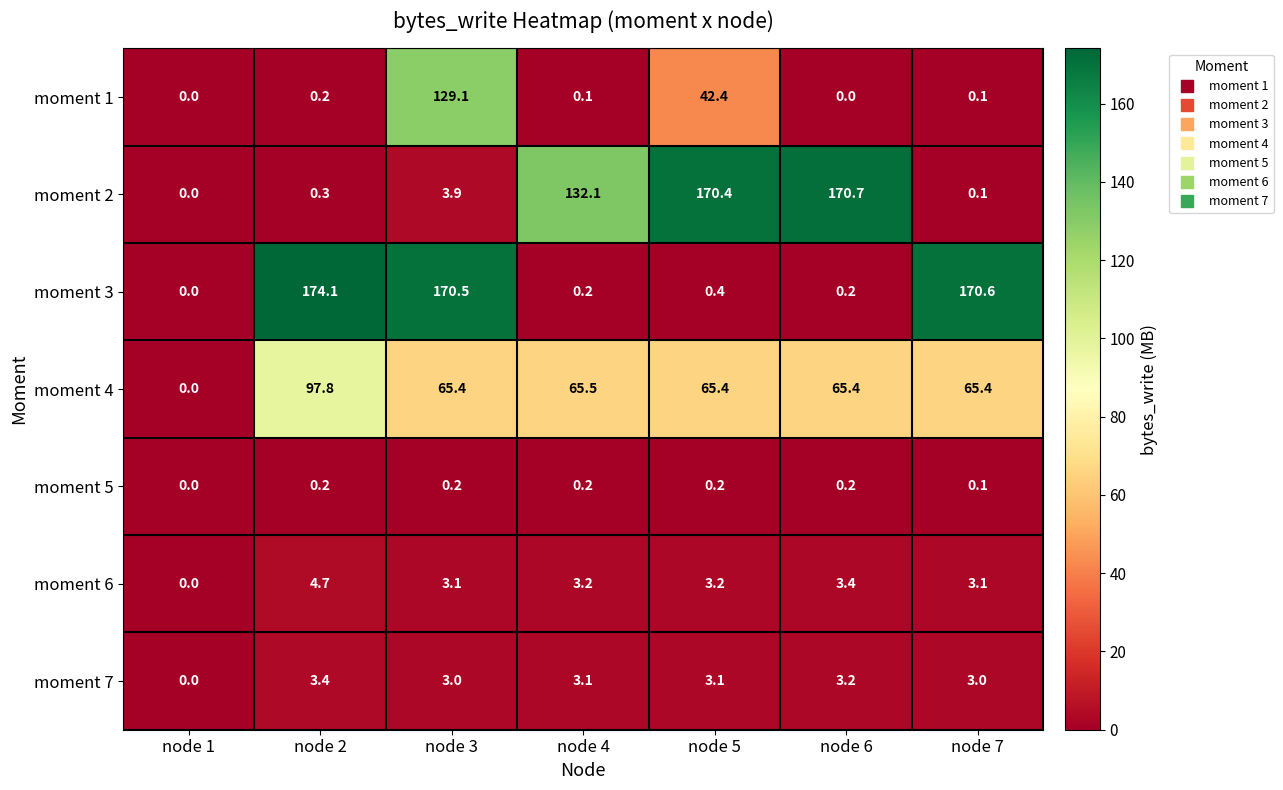

What is the maximum value shown in the chart?

174.1